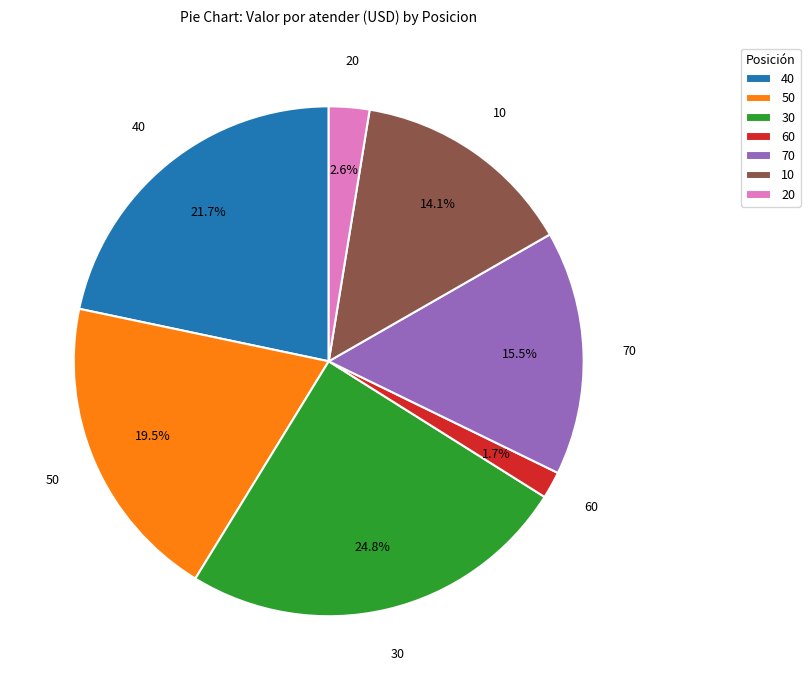

Is there a majority slice in this chart?

No